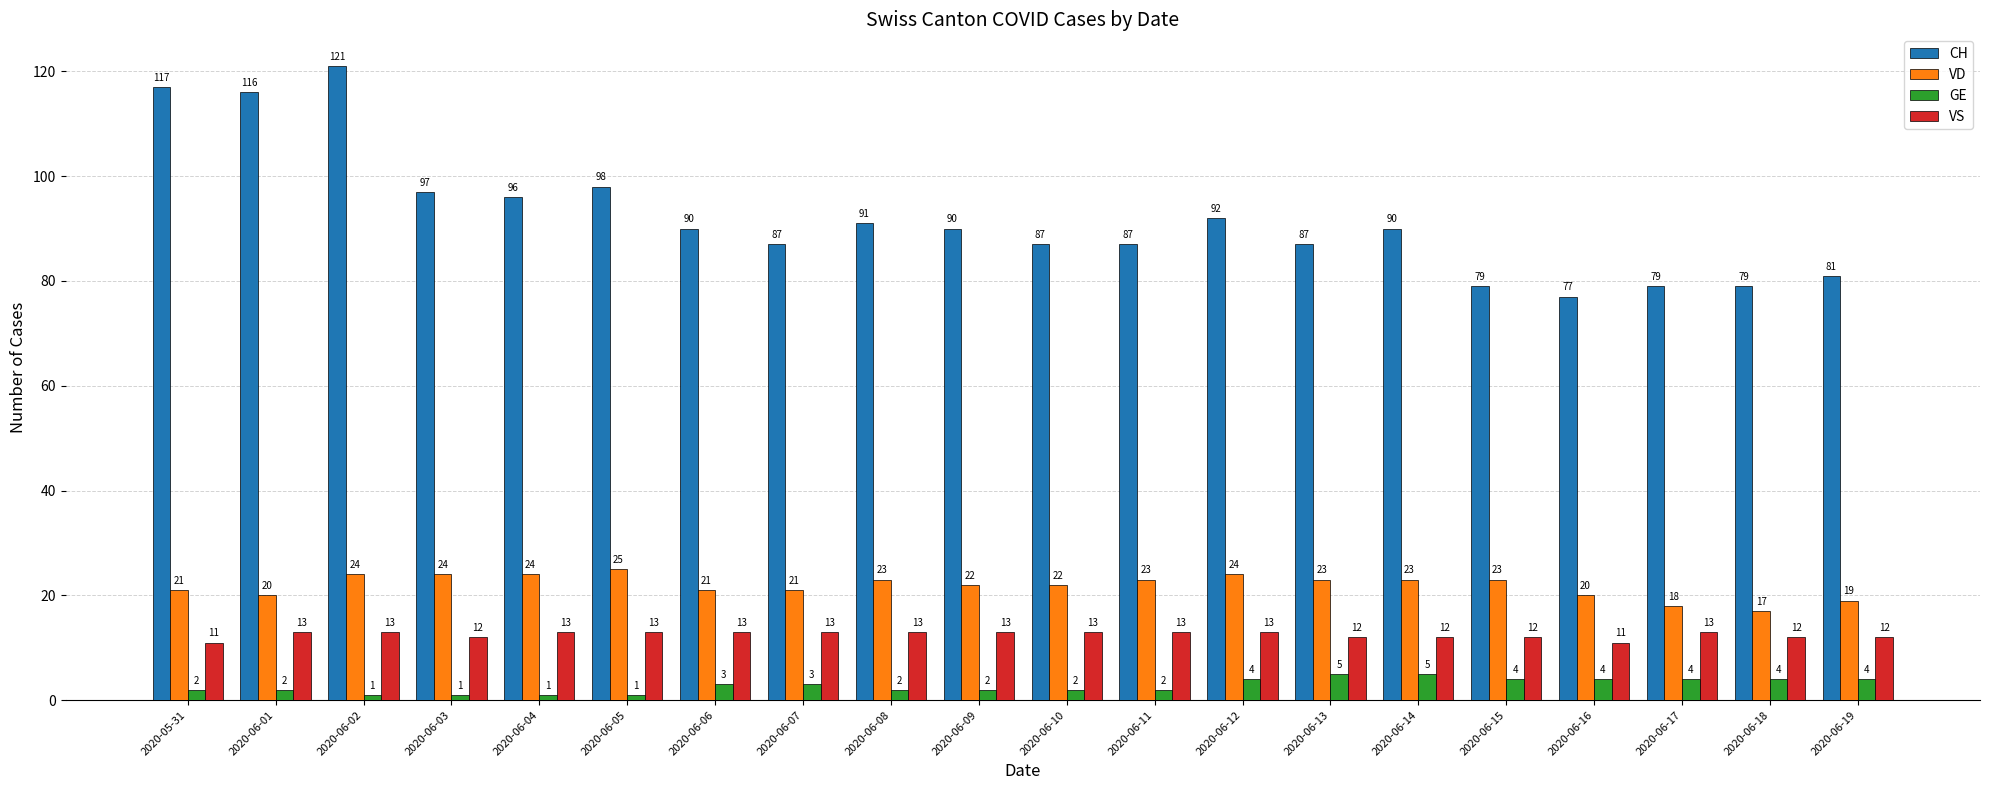

What is the difference between the VD values at 2020-06-09 and 2020-06-03?

2